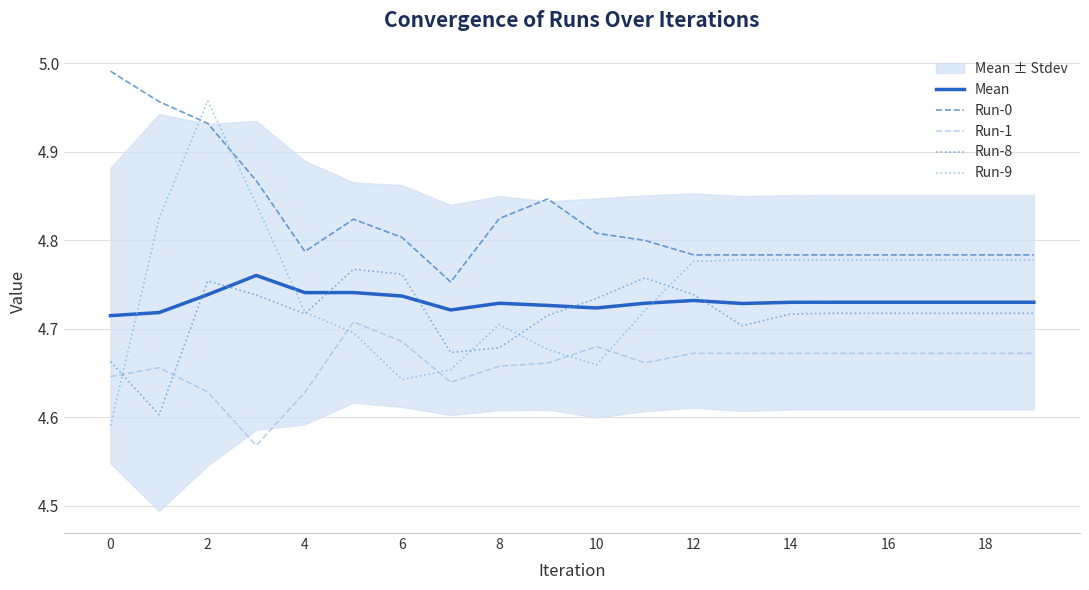

Which series has the largest range (max minus min)?

Run-9